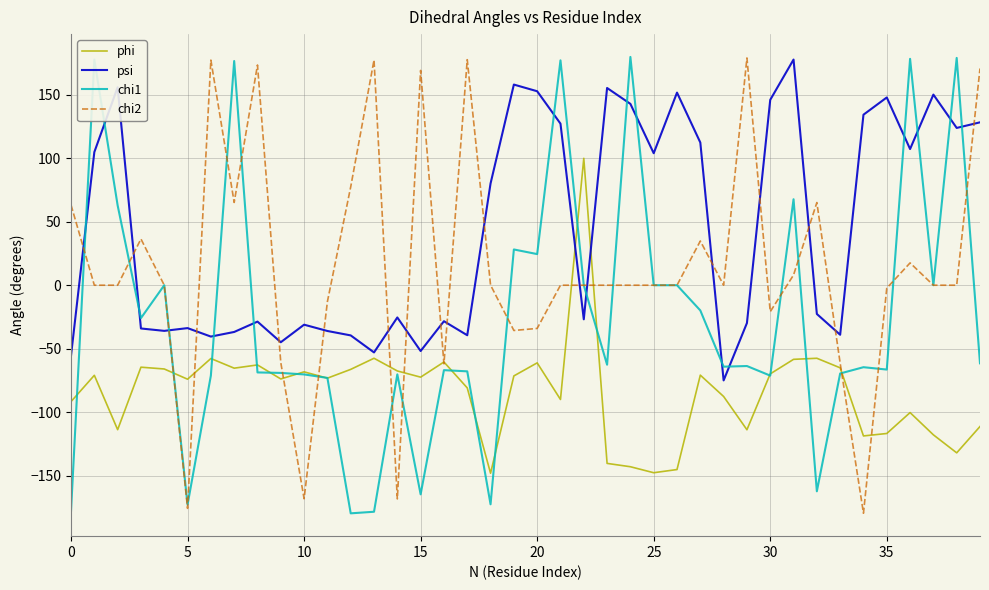

True or false: psi and chi2 cross at least once.

True